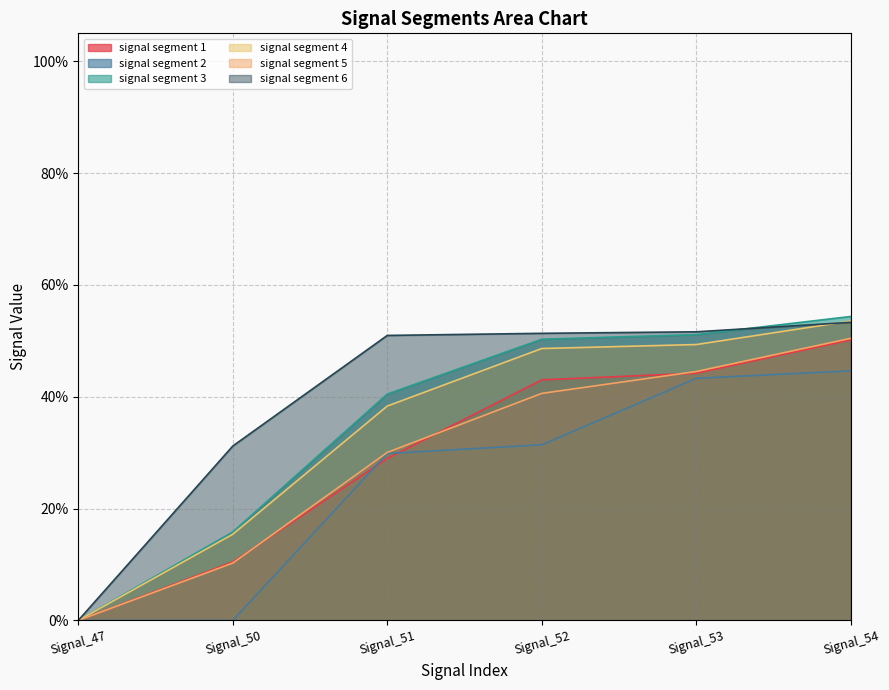

What are all the series names shown in the legend?

signal segment 1, signal segment 2, signal segment 3, signal segment 4, signal segment 5, signal segment 6